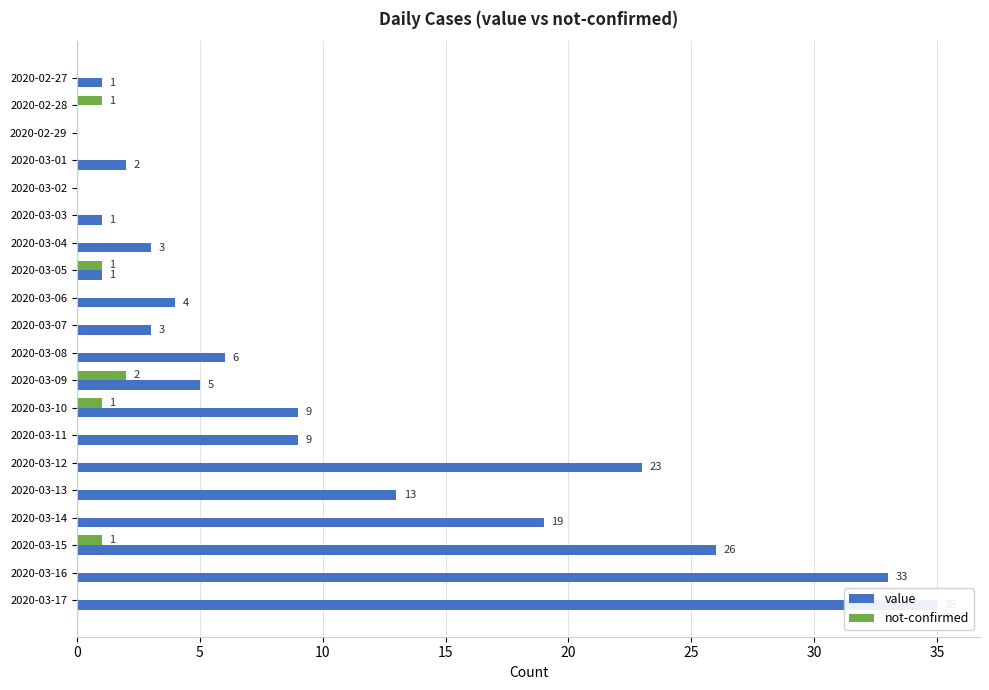

What is the maximum value shown in the chart?

35